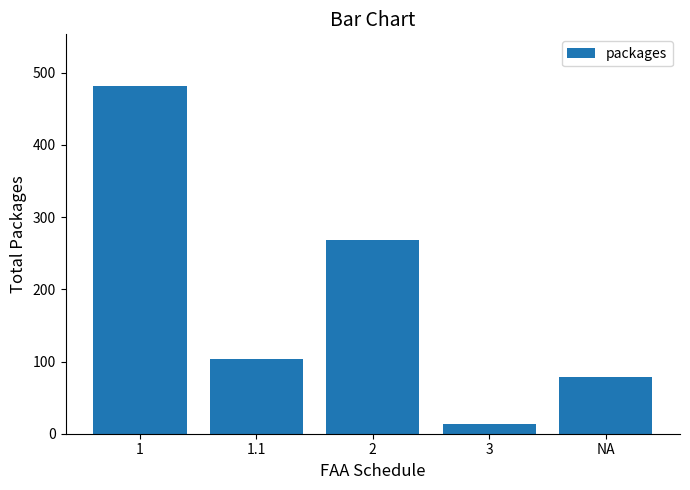

Are the bars horizontal?

No